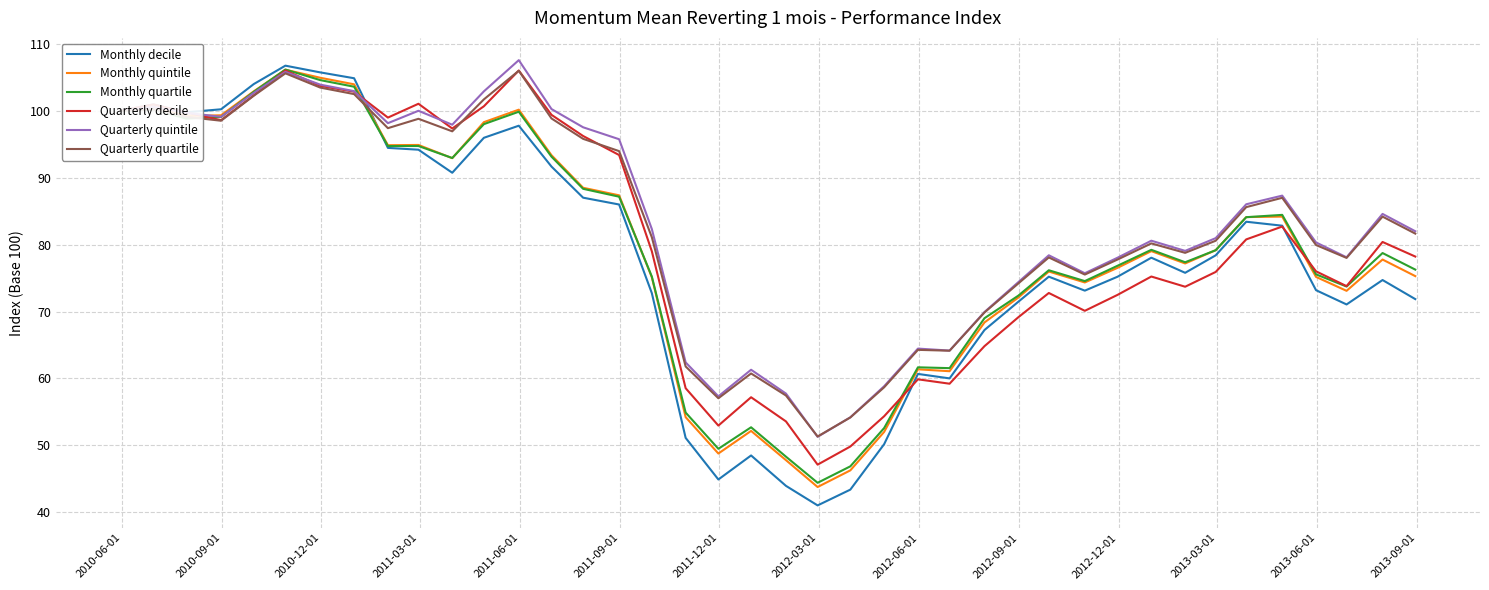

What is the minimum value for Quarterly quartile?

51.3